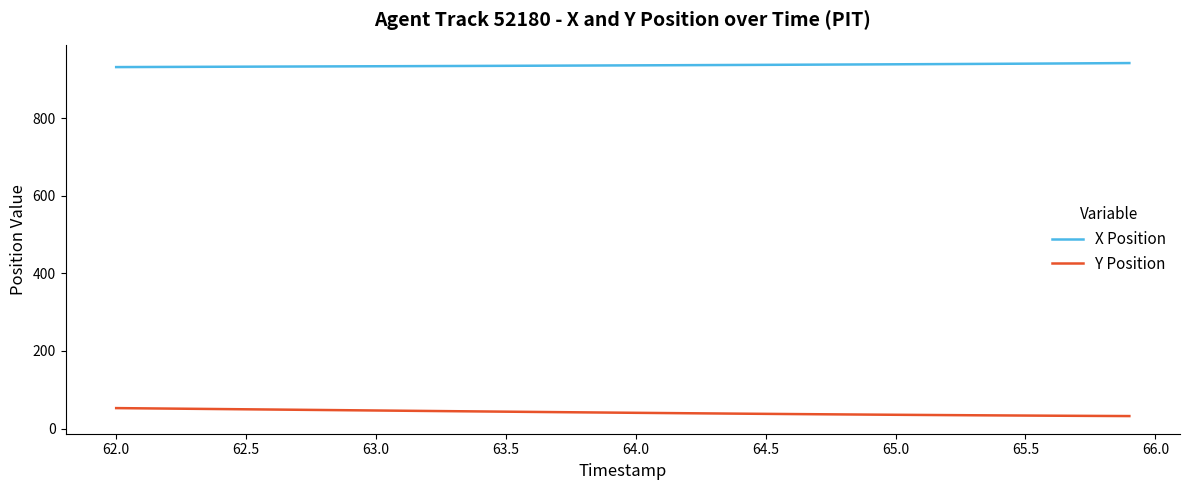

True or false: Y Position and X Position cross at least once.

False